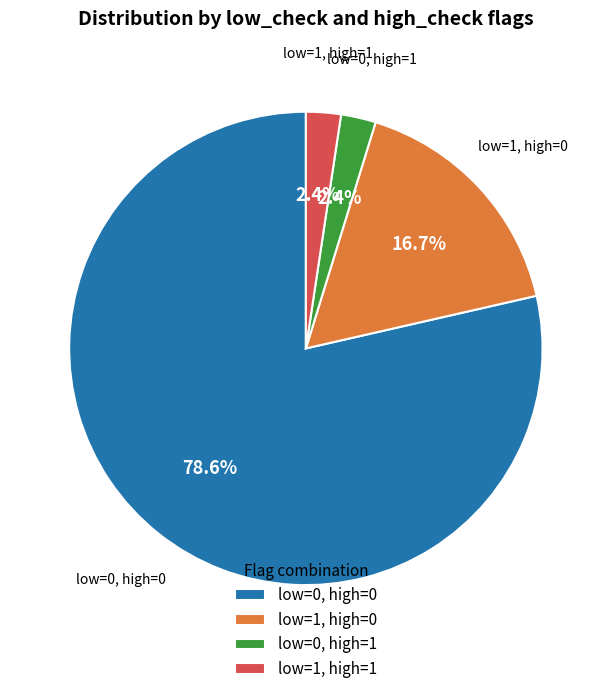

Is there a majority slice in this chart?

Yes